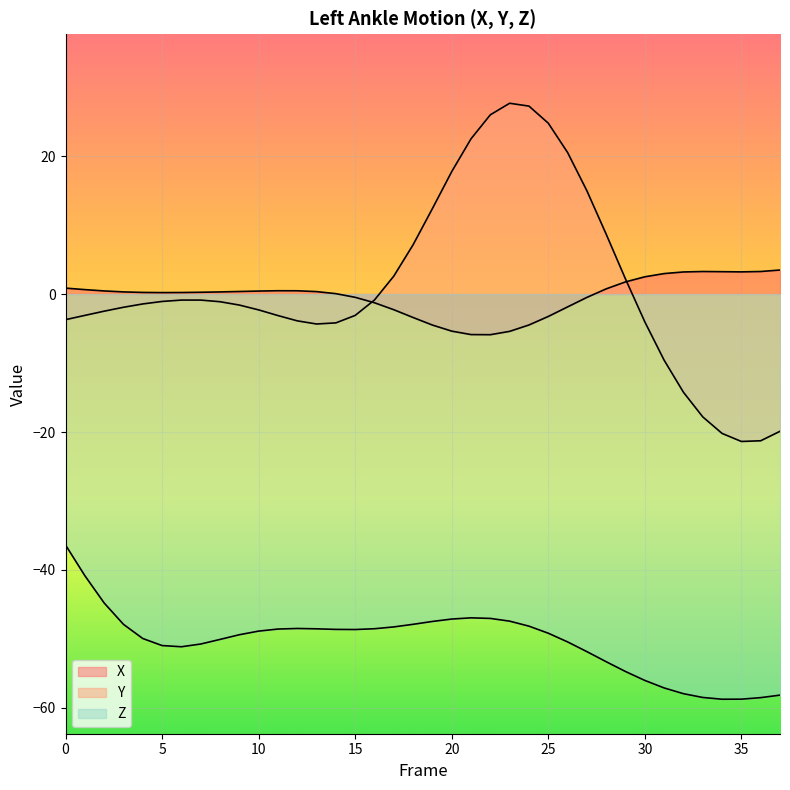

Does the chart display data point markers on the line(s)?

No